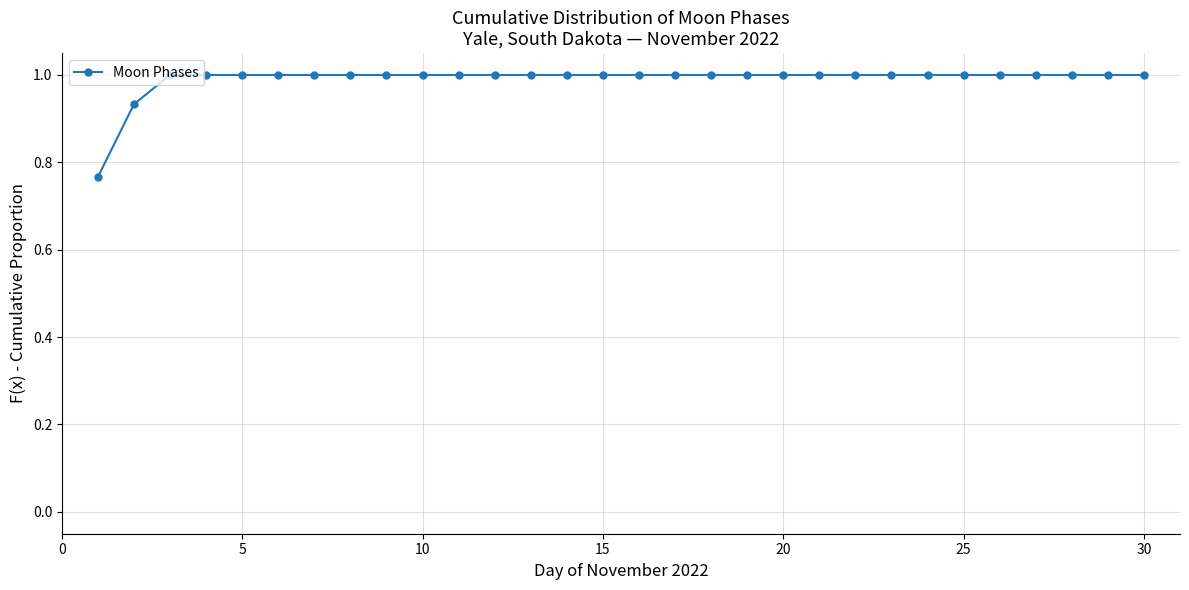

What is the value of the 21st point from the left?

1.0